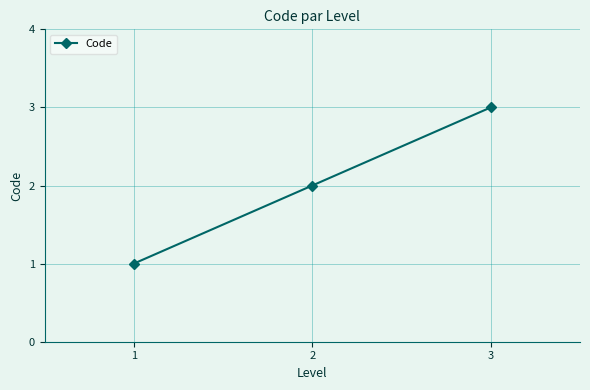

Reading left to right, extract all data points from this chart.

1	2	3